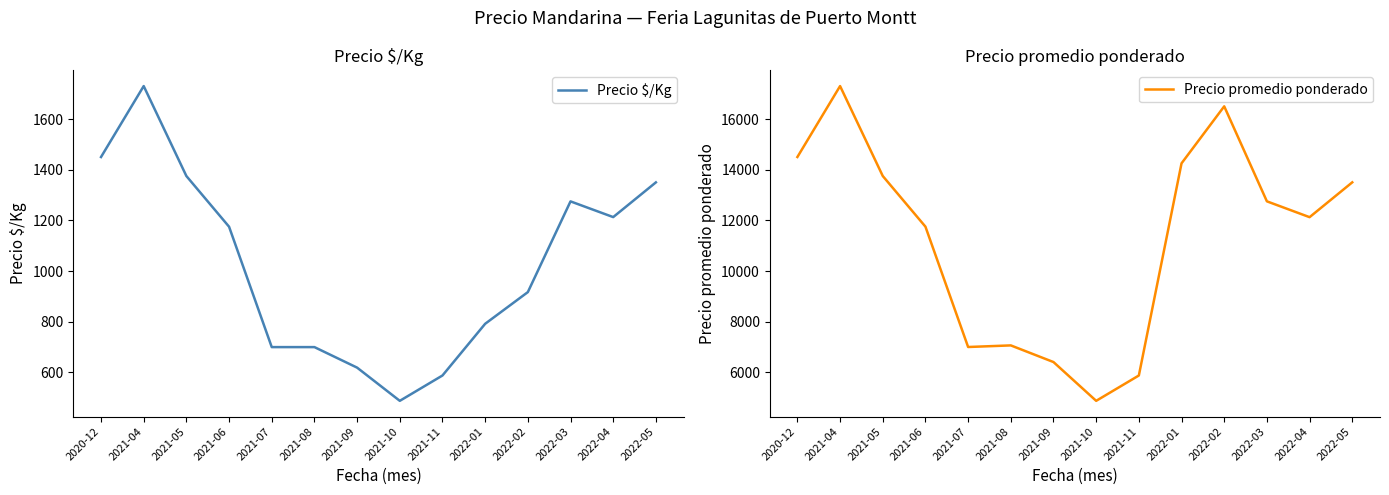

Does the chart have visible grid lines?

No